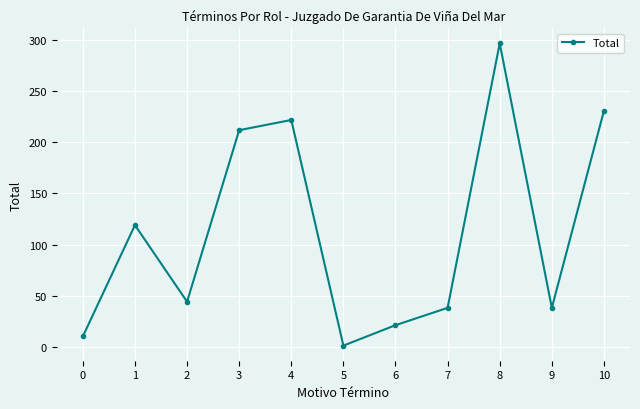

Is it true that the value at 9 is 38?

True